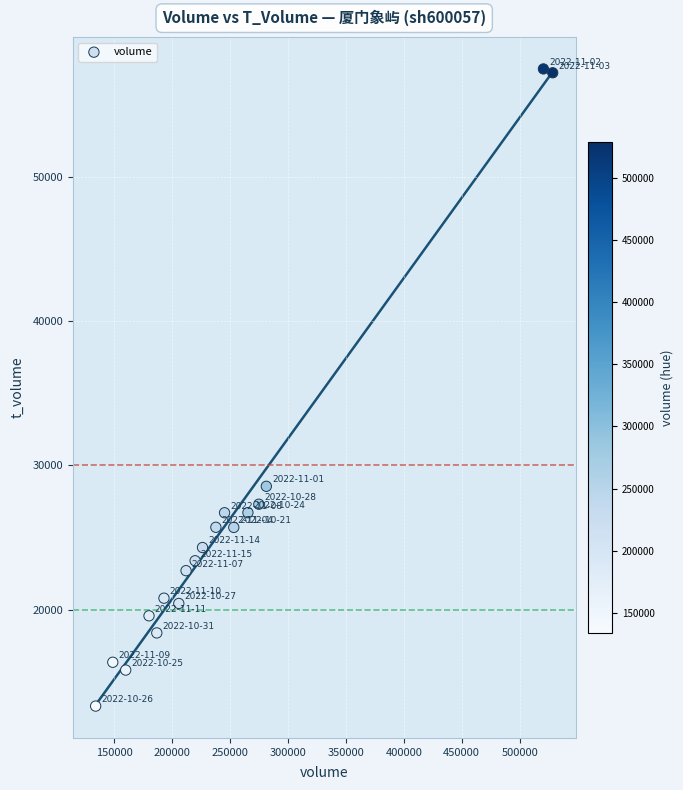

What is the range of X values (max minus min)?

394605